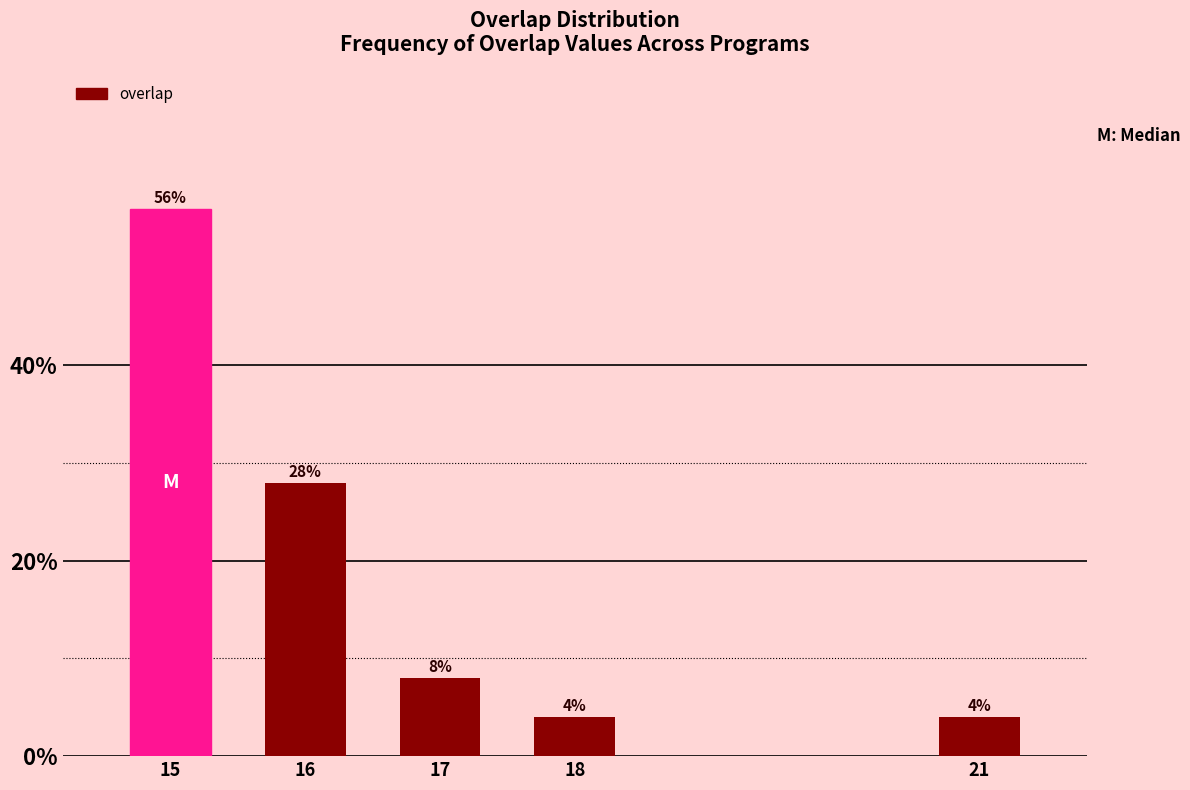

Reading left to right, what are all the values shown in this chart?

15=56.0	16=28.0	17=8.0	18=4.0	21=4.0